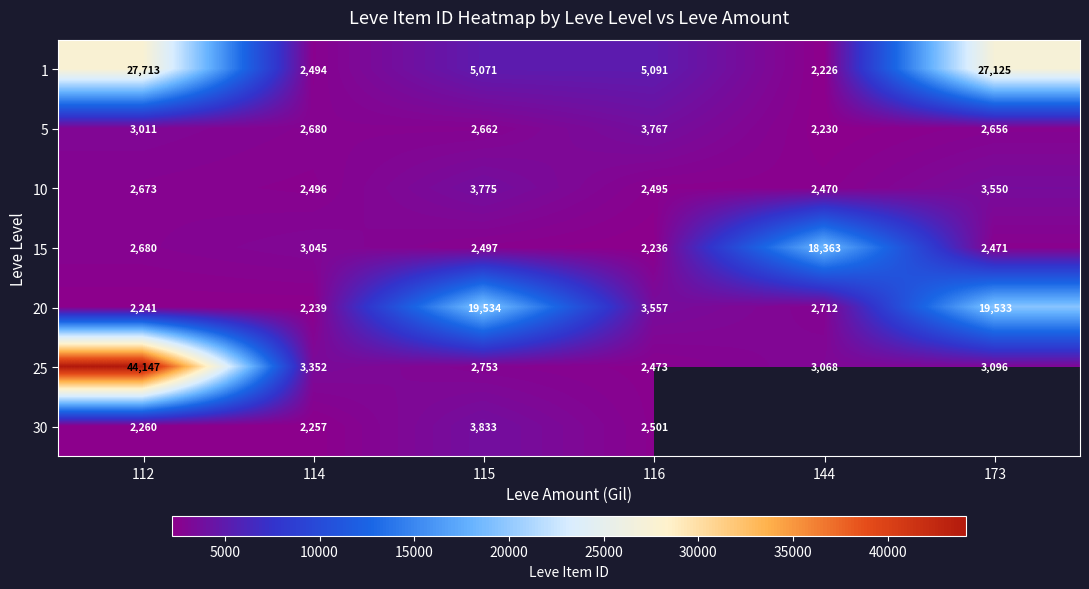

What is the lowest value of the 15 series?

2236